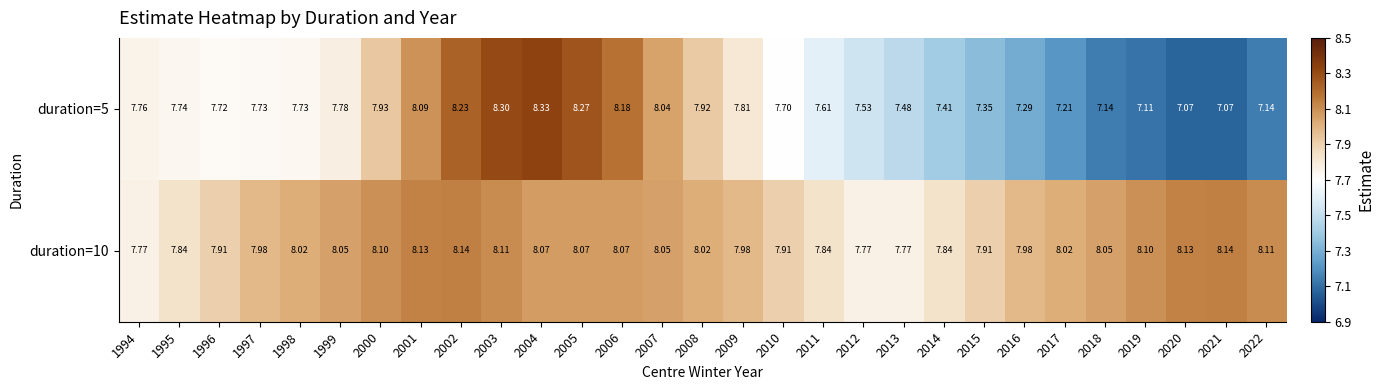

Is the value of duration=10 at 2001 greater than the value of duration=5 at 2003?

No